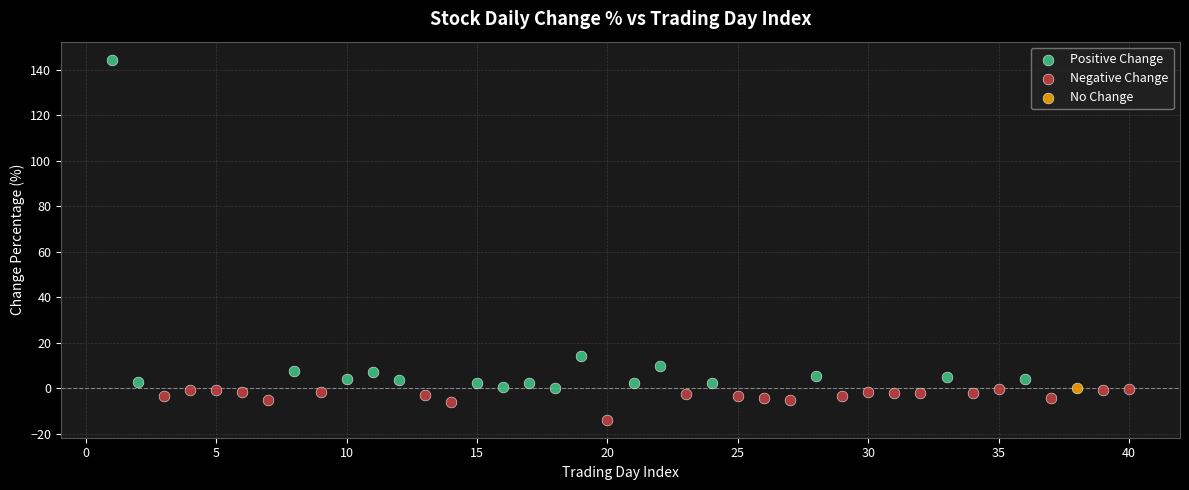

What are all the series names shown in the legend?

Positive Change, Negative Change, No Change